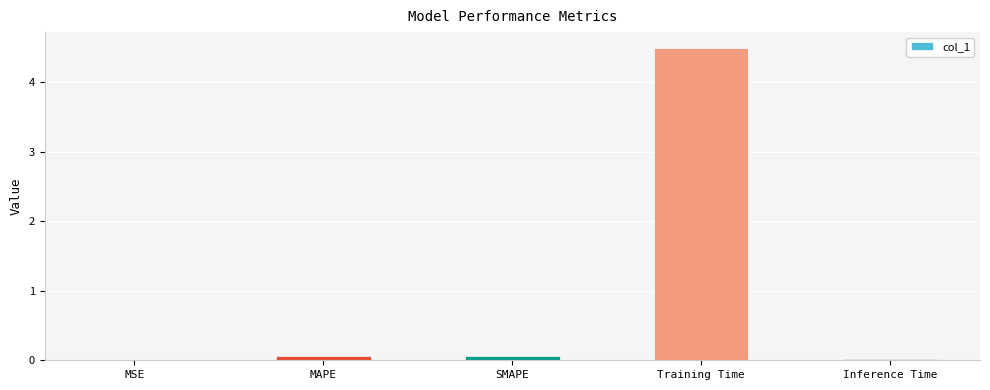

Is it true that the value at SMAPE is 0.1?

True